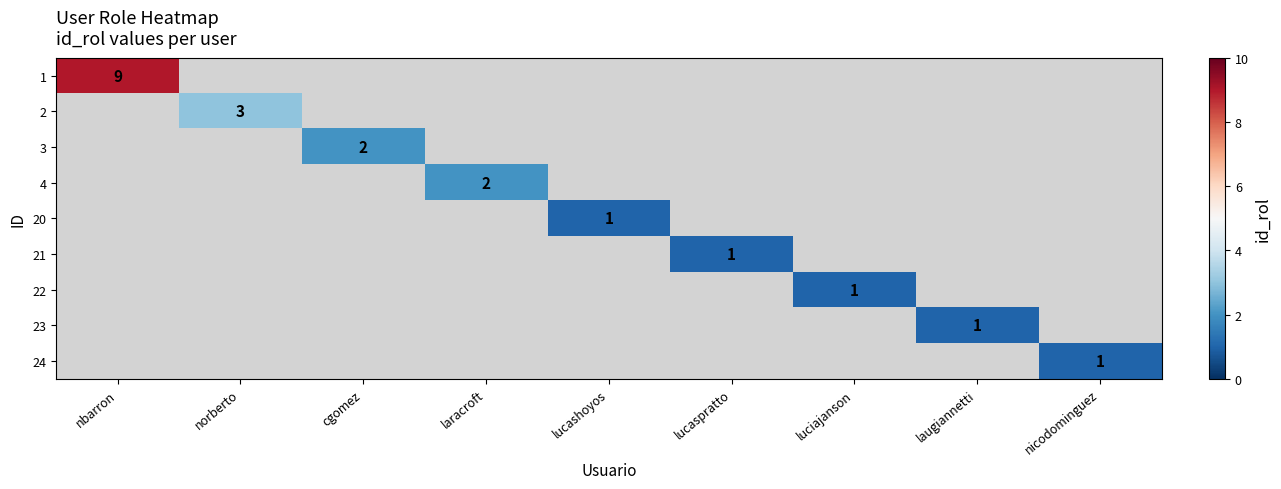

Is the value of 2 at lucaspratto greater than the value of 20 at nbarron?

No